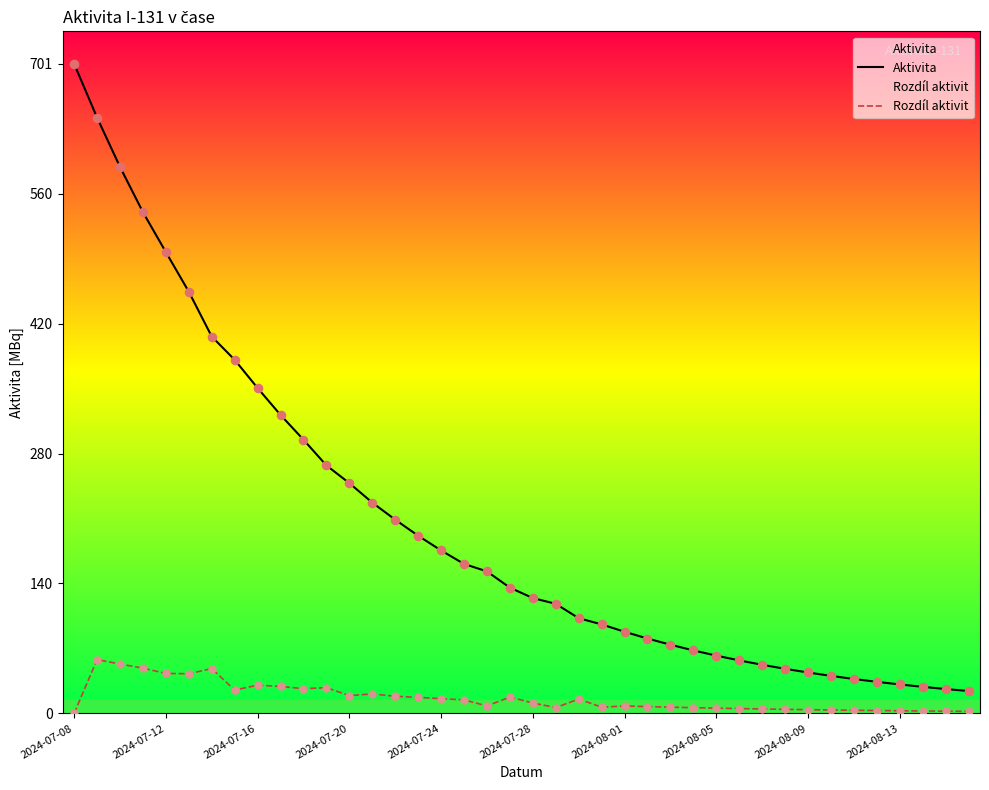

What are all the series names shown in the legend?

Aktivita, Rozdíl aktivit